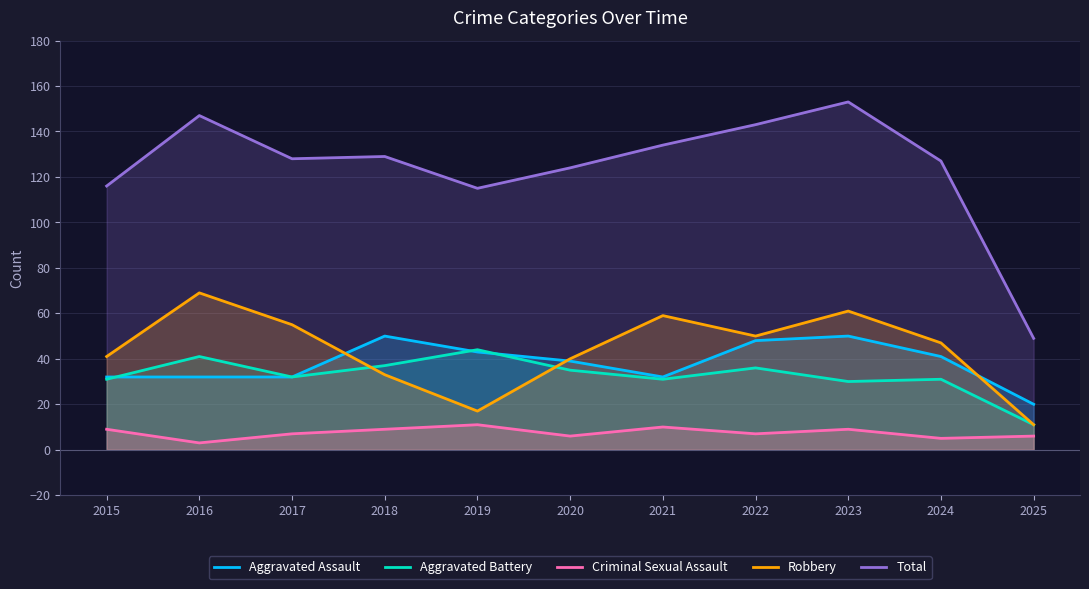

What is the difference between the second highest and minimum values in the Total series?

98